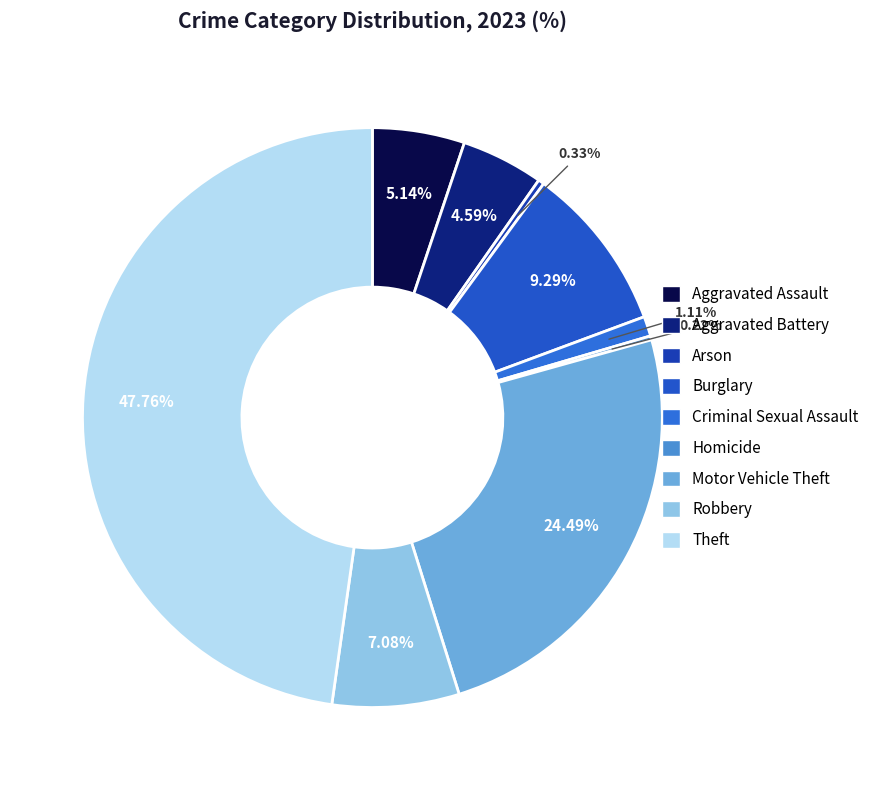

How many slices are in this pie chart?

9